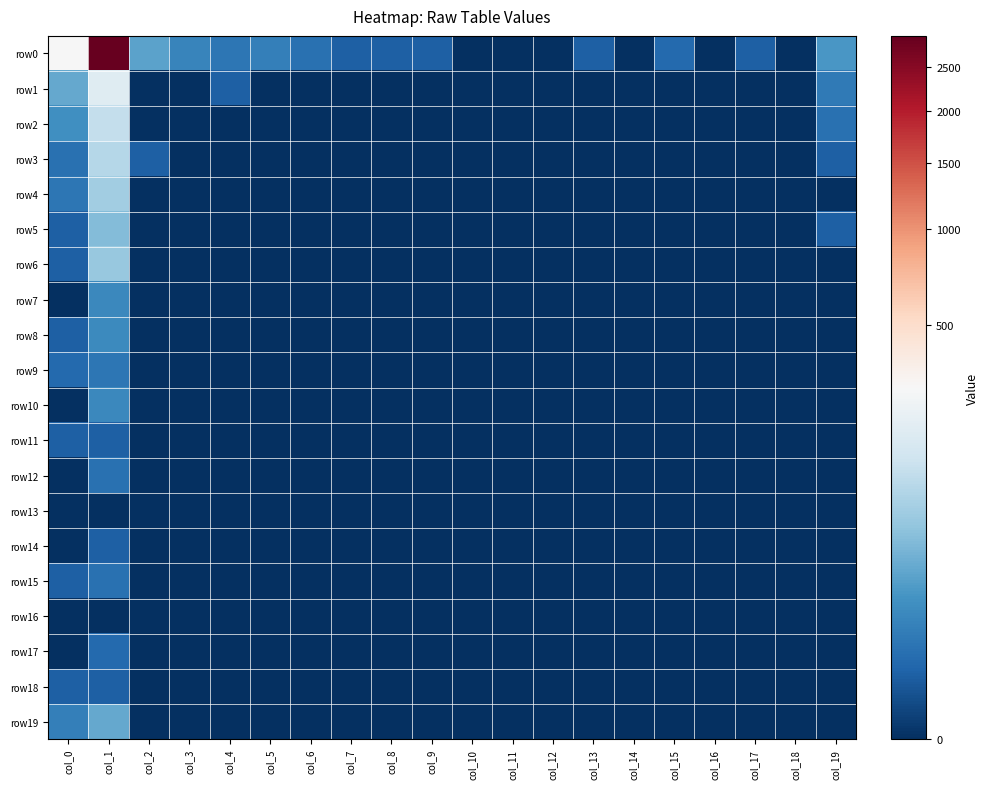

Which series has the largest total across all categories?

row0